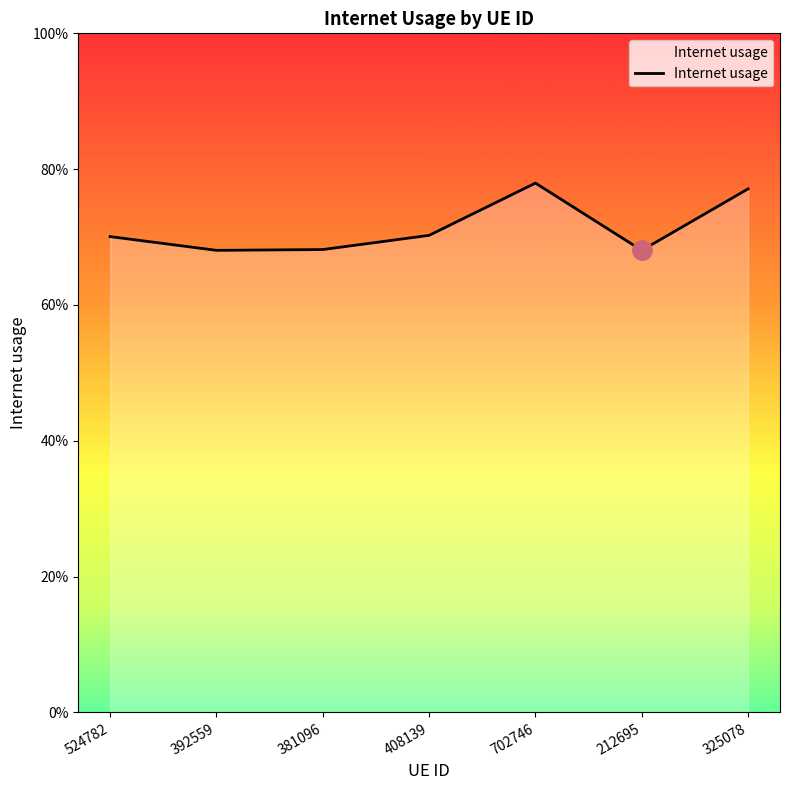

Is it true that the value at 212695 is 0.7?

True